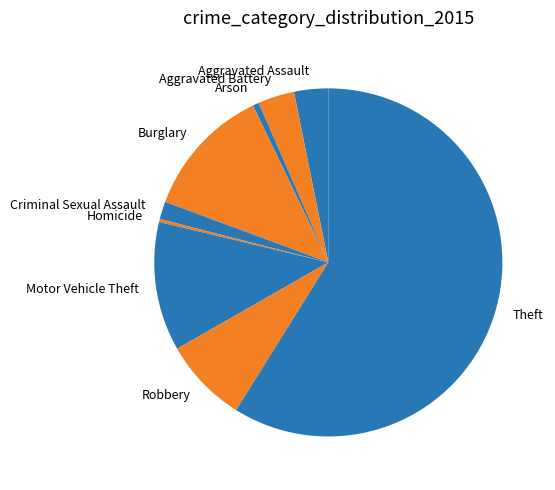

Is the sum of Burglary and Arson greater than half?

No